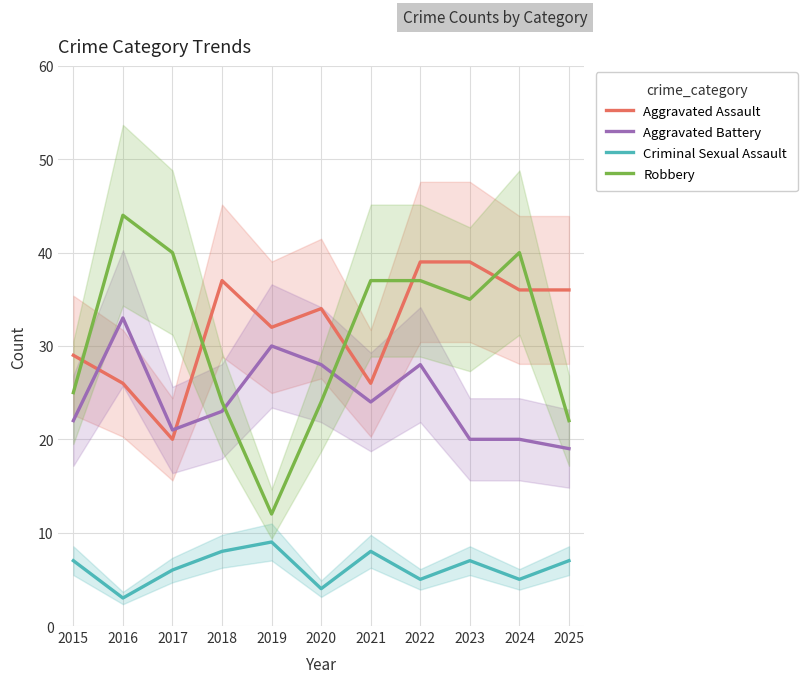

Is the value of Aggravated Battery at 2022 greater than the value of Aggravated Assault at 2024?

No